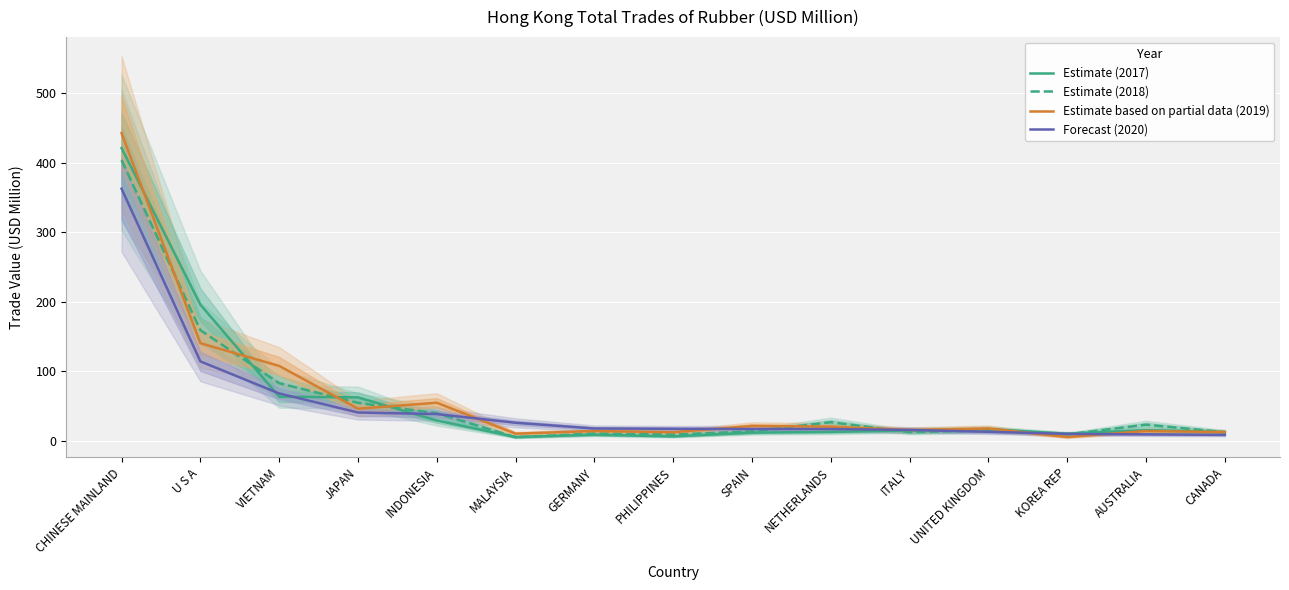

How many intersections are there between Forecast (2020) and Estimate based on partial data (2019)?

6